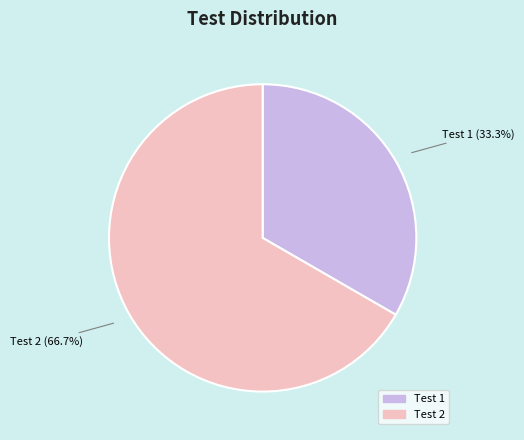

What percentage is the Test 1 slice, to the nearest percent?

33%